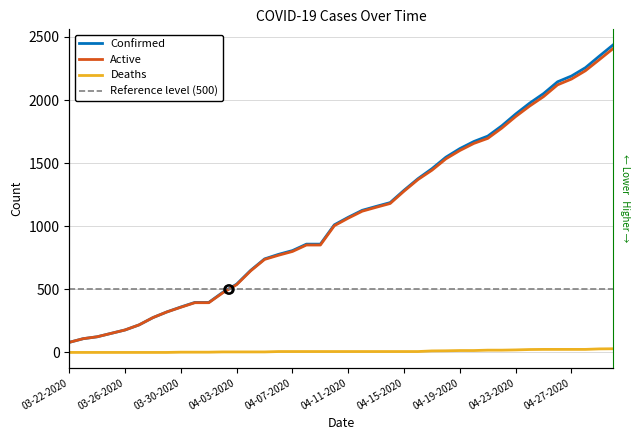

Is this an area chart (filled region under the line)?

No